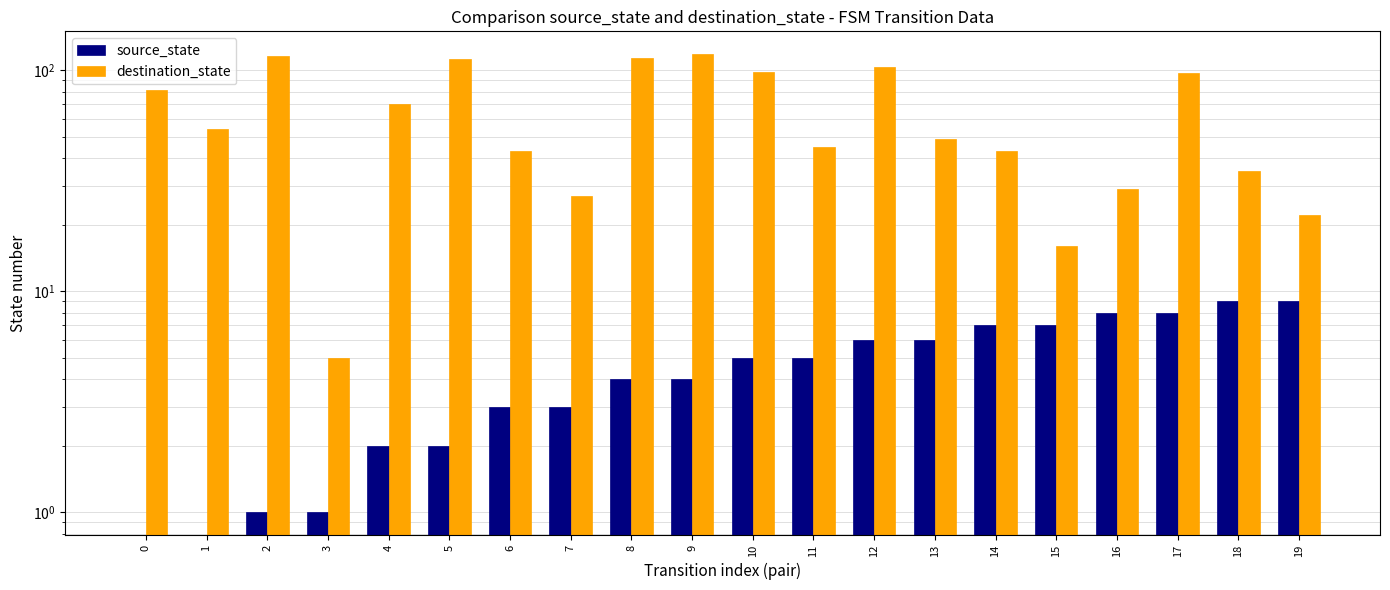

What is the difference between the highest and lowest values at 0?

81